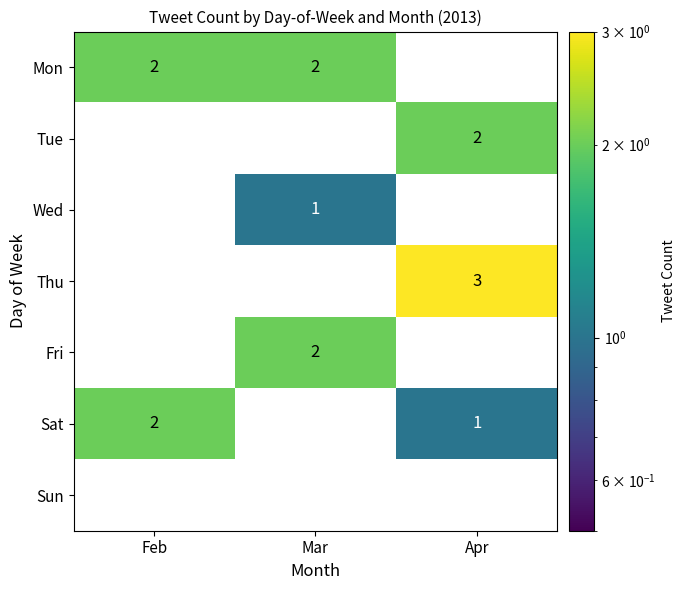

Between Feb and Apr, which series saw the biggest shift?

Thu